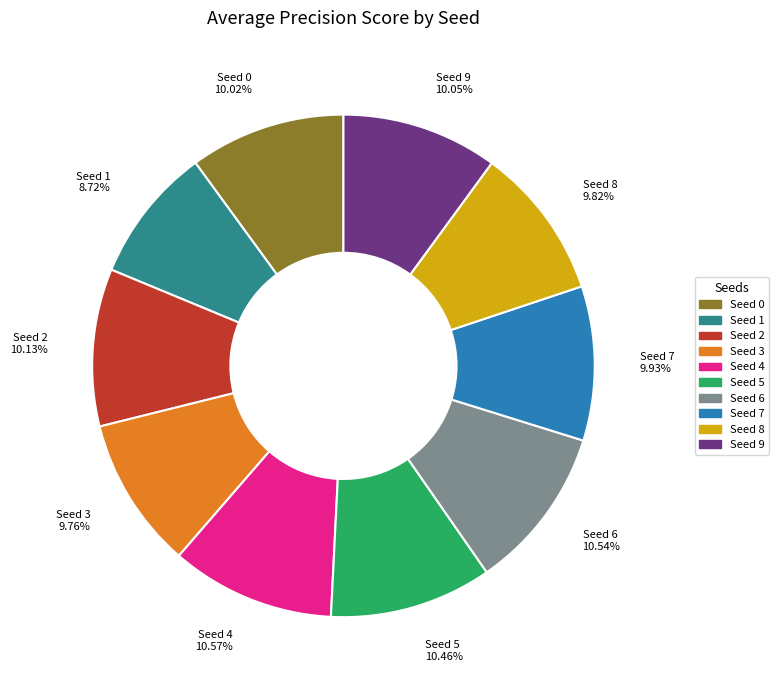

Is Seed 7 9.93% the majority of the pie?

No